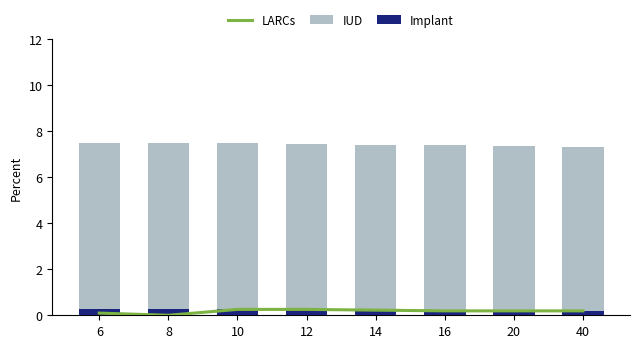

Which series has the widest spread of values?

LARCs